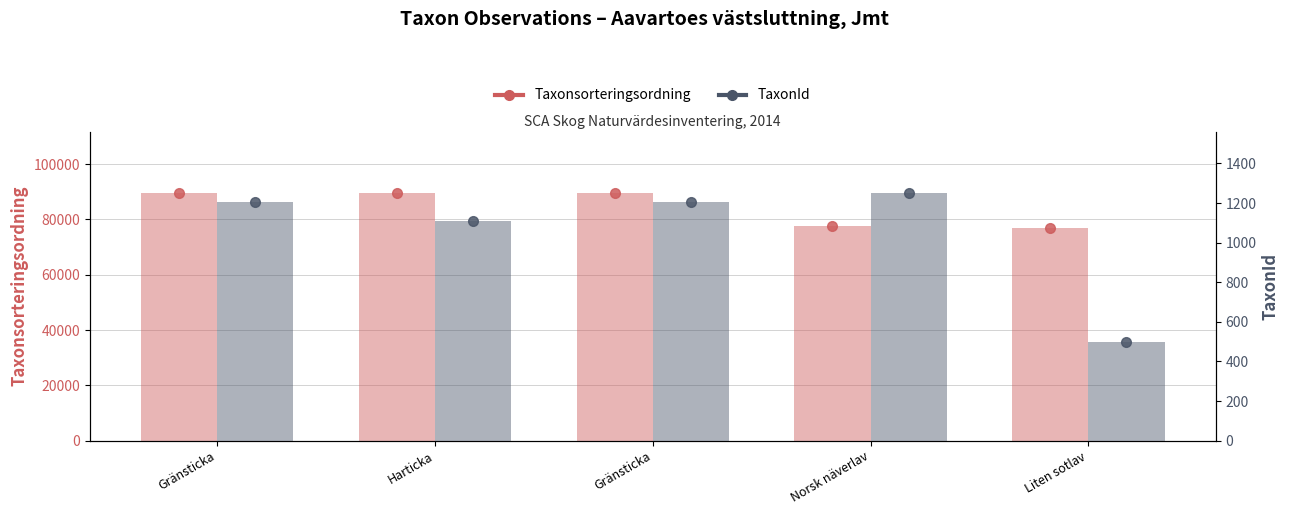

At which label does TaxonId first exceed 1204?

Norsk näverlav